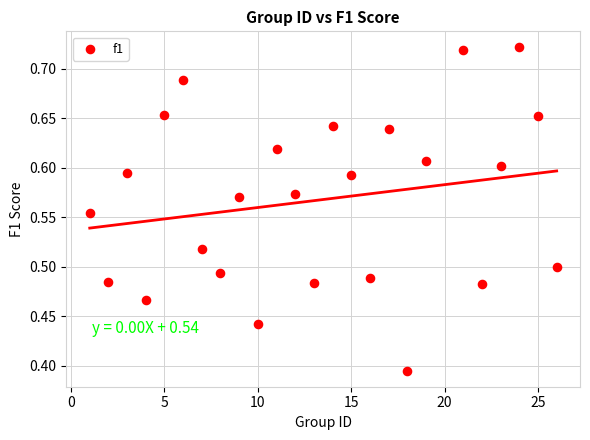

What is the range of Y values (max minus min)?

0.3